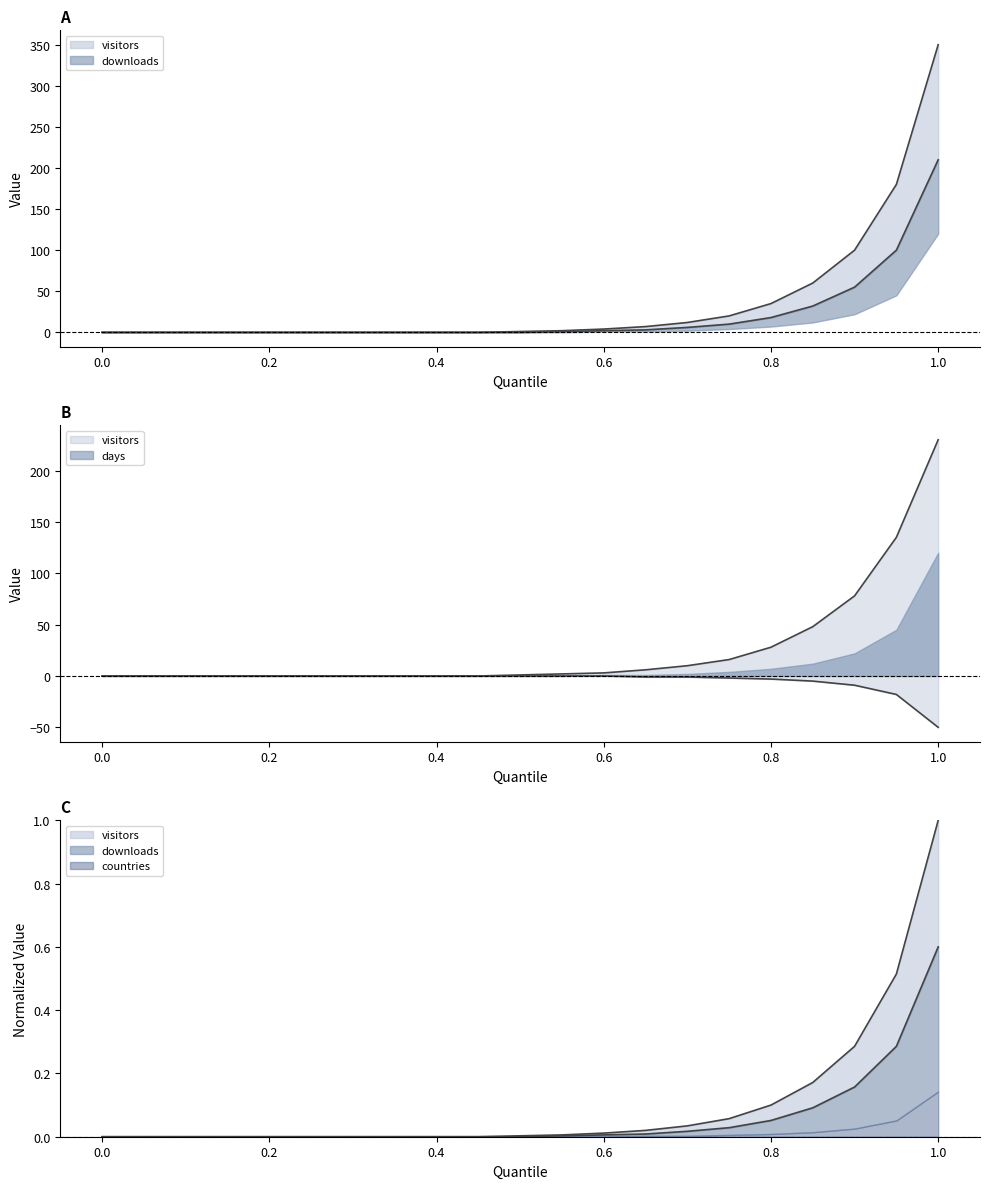

Which series changed the most between 0.3 and 0.75?

visitors